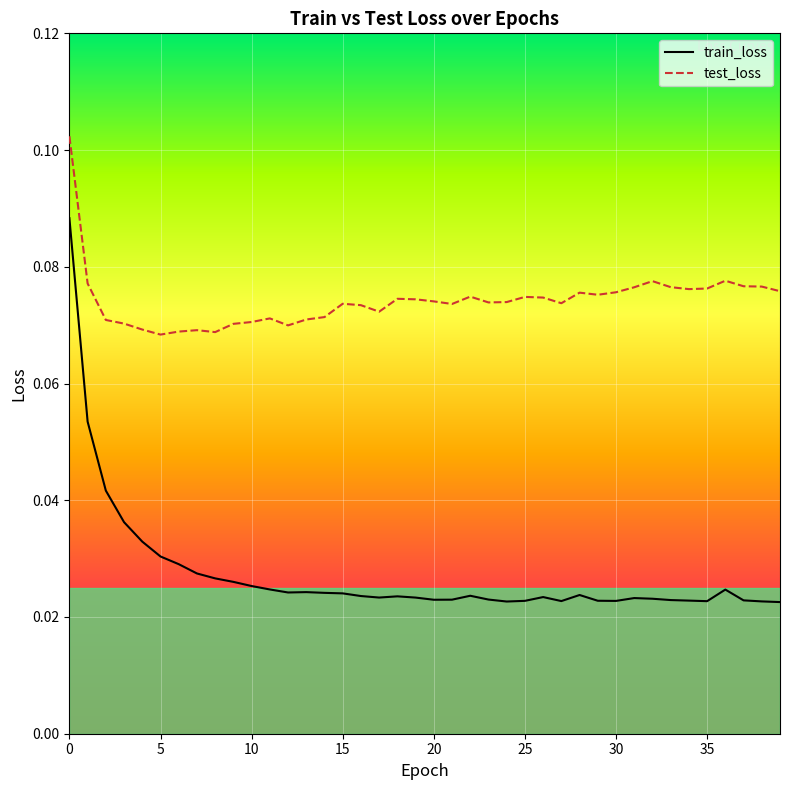

True or false: test_loss has a value of 0.1 at 20.

False